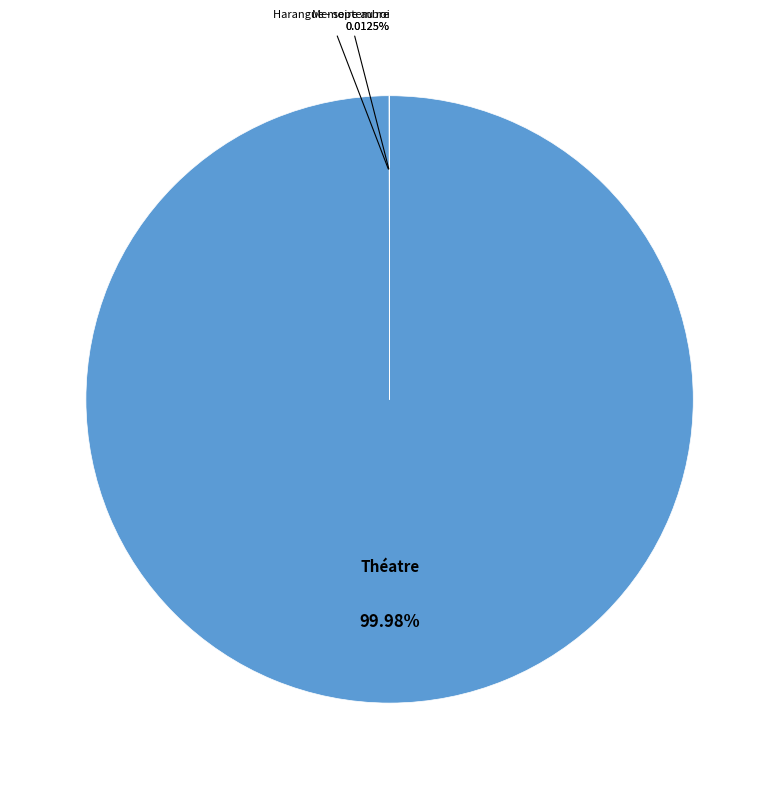

Is there any slice that represents more than half of the pie?

Yes